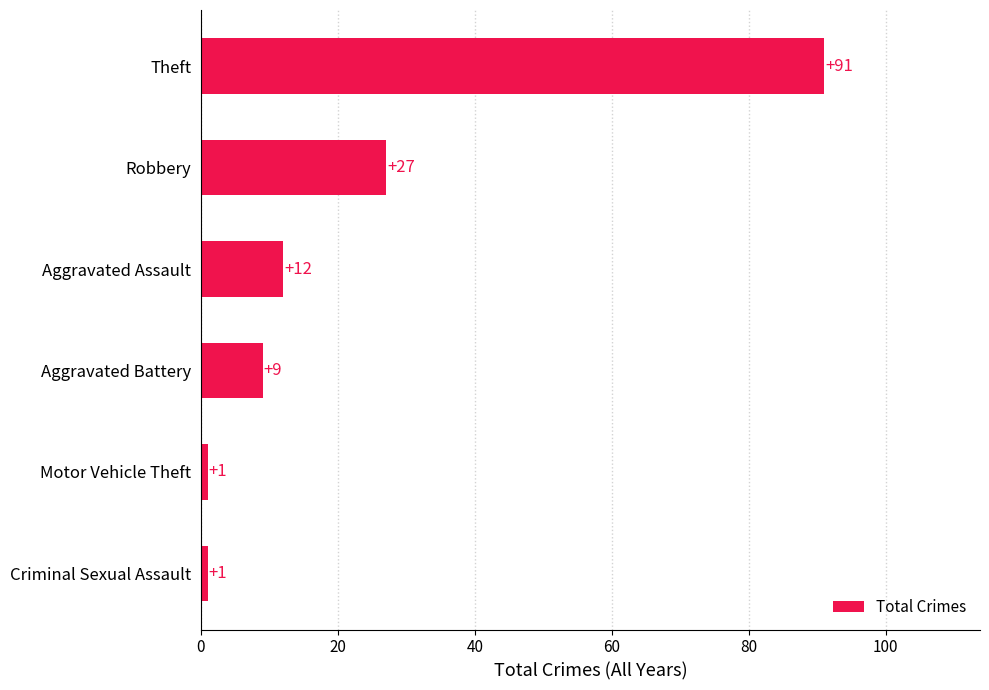

Reading bottom to top, what are all the values shown in this chart?

Criminal Sexual Assault=1	Motor Vehicle Theft=1	Aggravated Battery=9	Aggravated Assault=12	Robbery=27	Theft=91